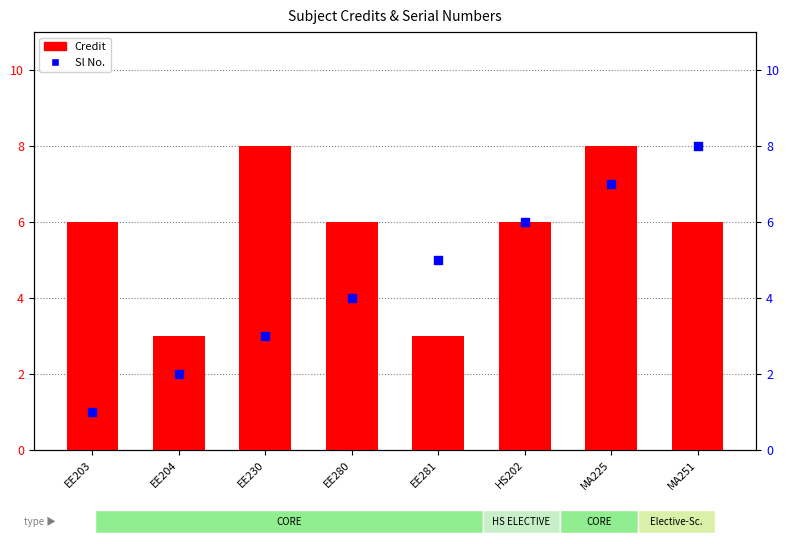

Which series has the largest Y range (max minus min)?

Sl No.